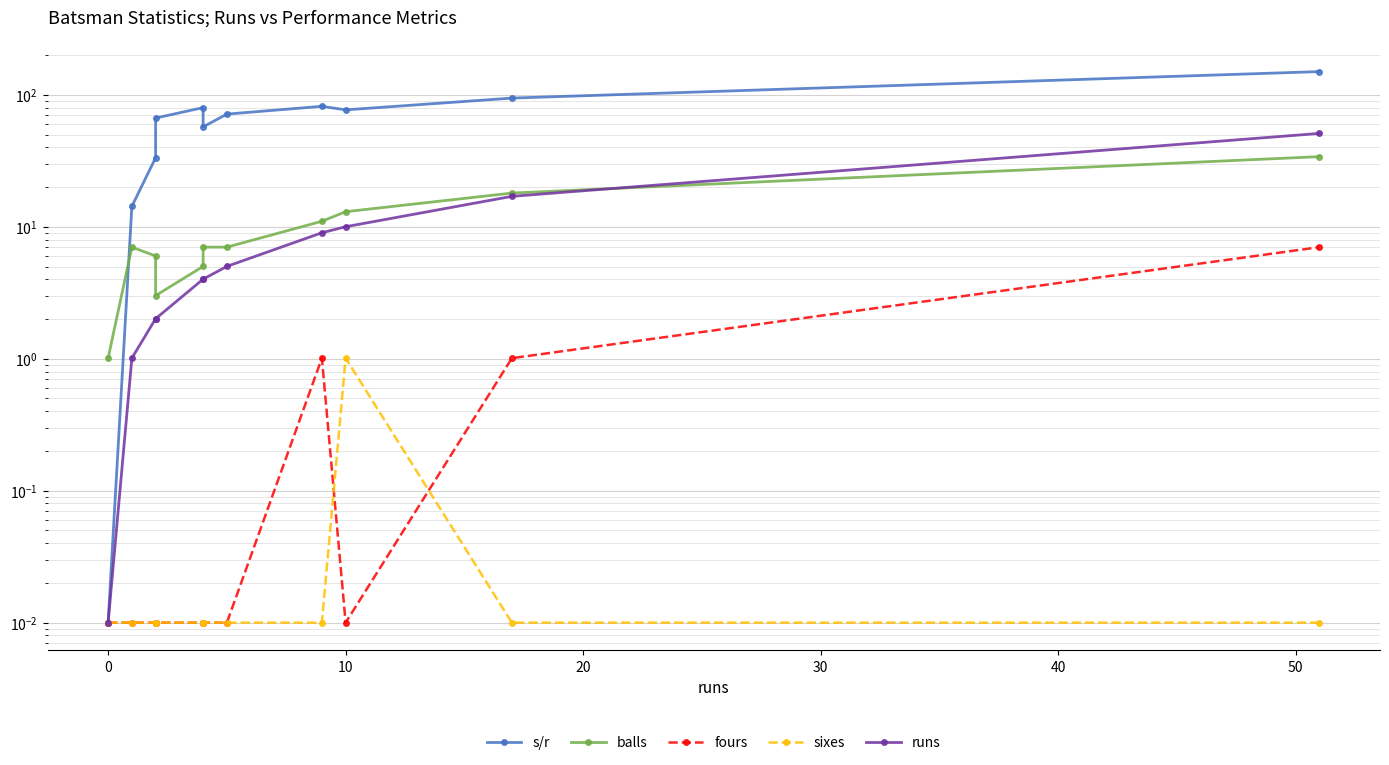

How many series are shown in this chart?

5